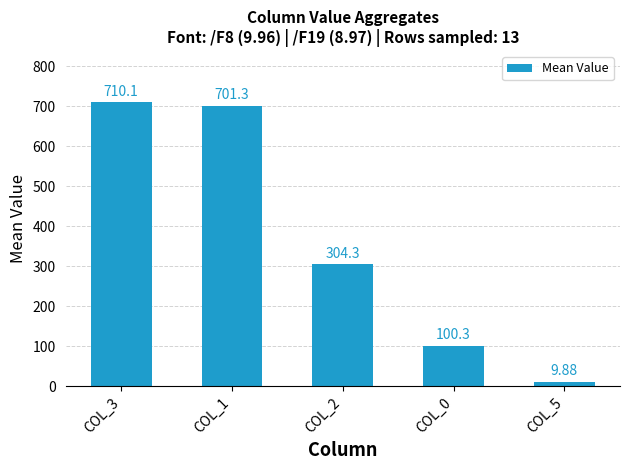

Reading left to right, transcribe all the data shown in this chart.

710.1	701.3	304.3	100.3	9.9